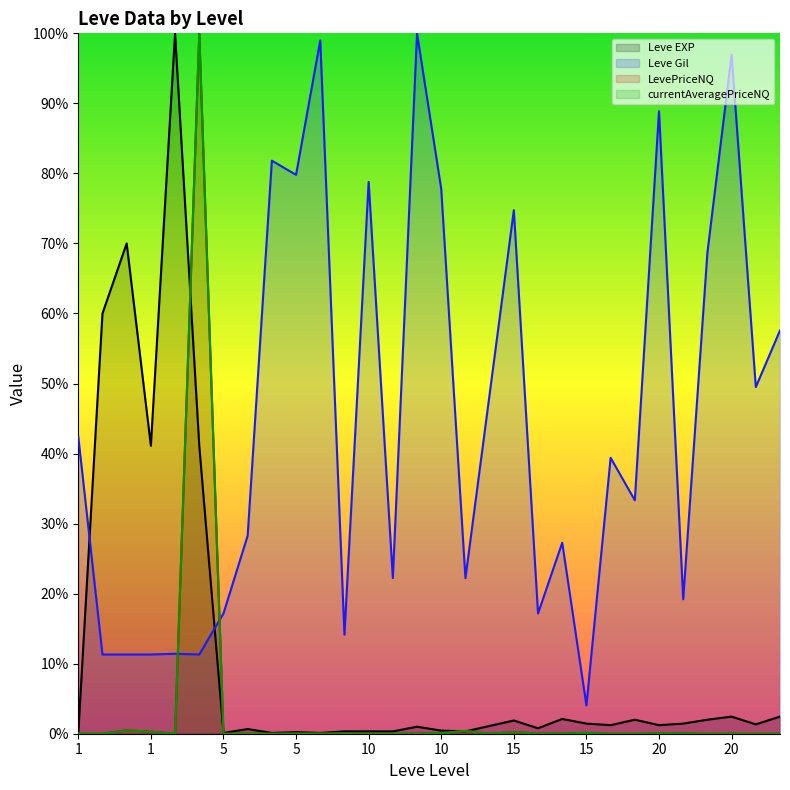

True or false: Leve EXP and currentAveragePriceNQ cross at least once.

True